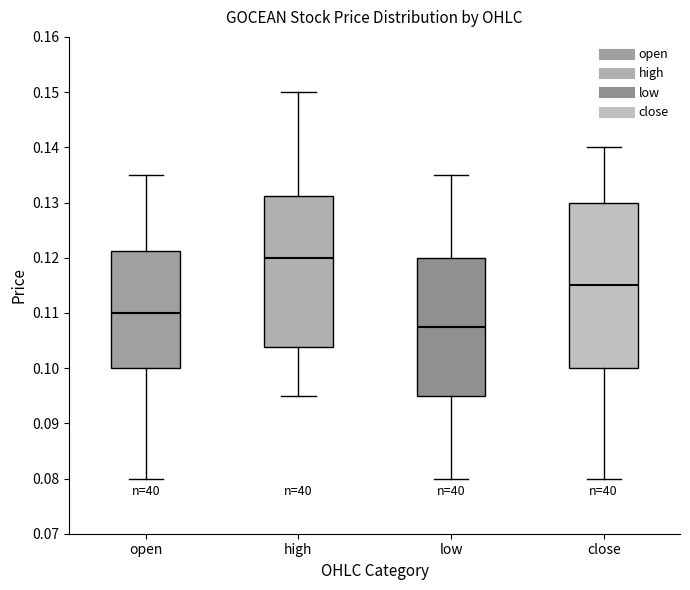

Reading left to right, transcribe this box plot: for each box, give where its median line is, the range the box spans, and where its two whiskers end, as read against the y-axis. The values are not printed on the chart, so give them approximately, as read against the axis.

open: median 0.110, box 0.100 to 0.121, whiskers 0.080 to 0.135
high: median 0.120, box 0.104 to 0.131, whiskers 0.095 to 0.150
low: median 0.108, box 0.095 to 0.120, whiskers 0.080 to 0.135
close: median 0.115, box 0.100 to 0.130, whiskers 0.080 to 0.140